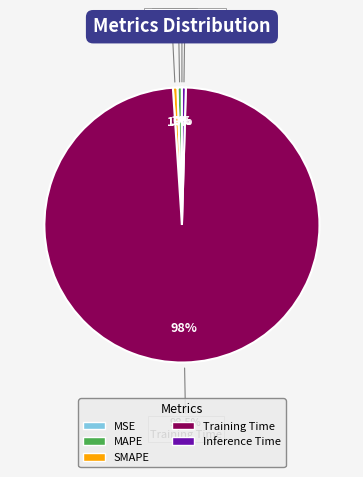

To the nearest percent, what percentage of the pie is MAPE?

1%